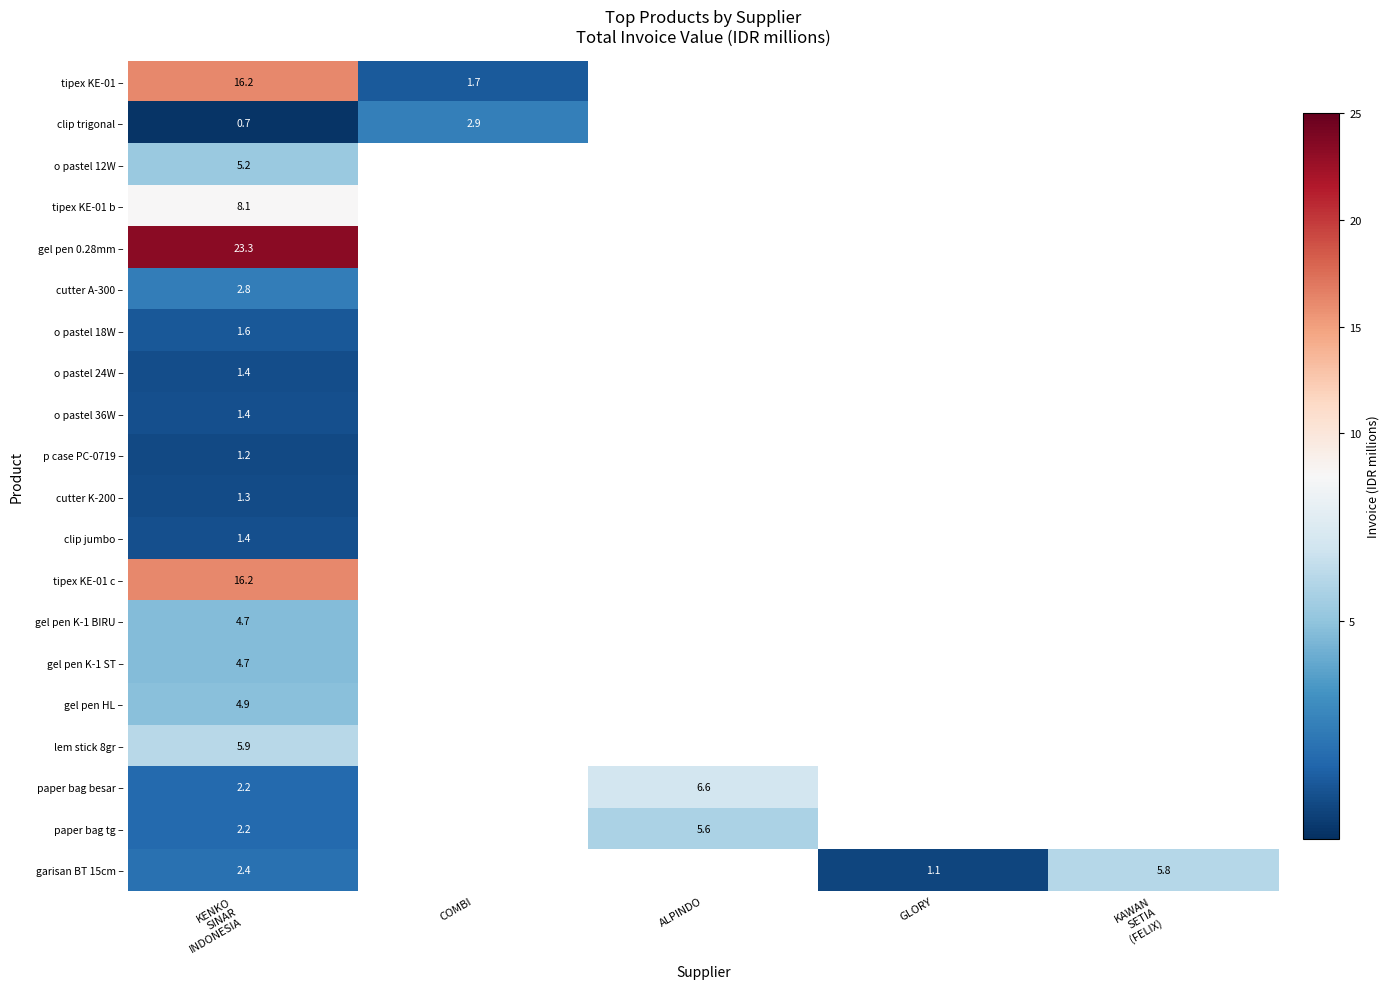

At which label is clip jumbo – closest to 1?

KENKO SINAR INDONESIA